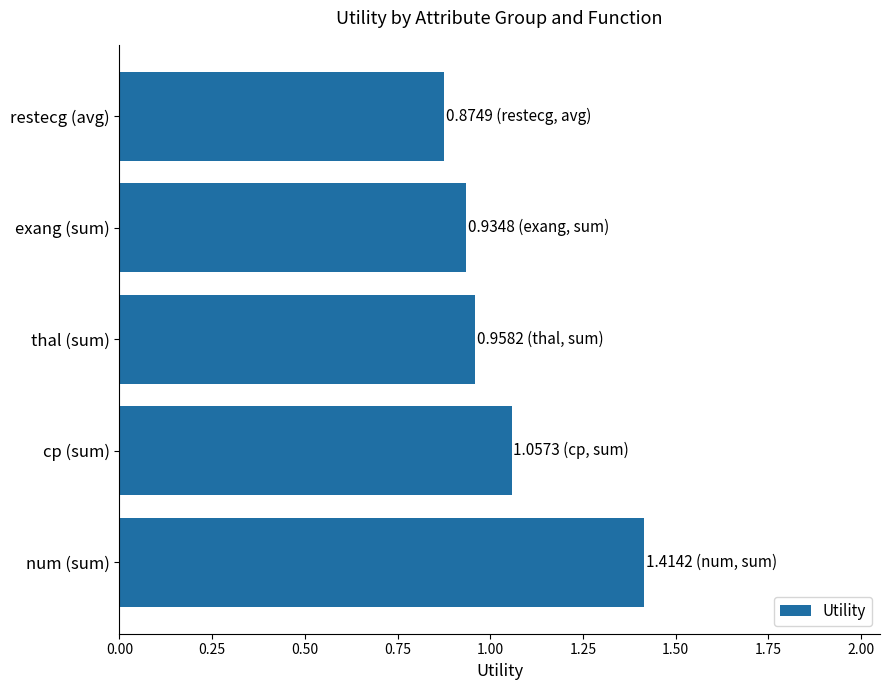

Rank the categories by value from highest to lowest.

num (sum), cp (sum), thal (sum), exang (sum), restecg (avg)